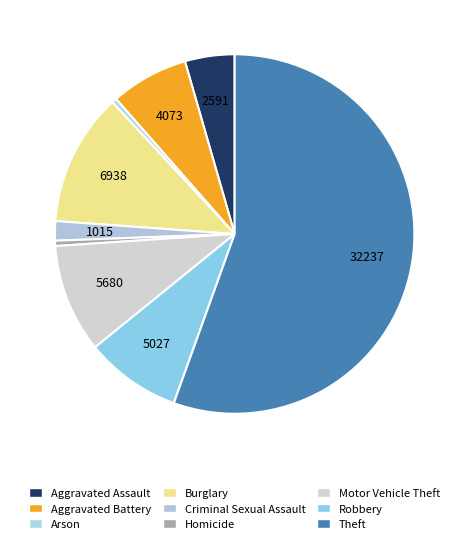

Which has a higher value, Motor Vehicle Theft or Robbery?

Motor Vehicle Theft